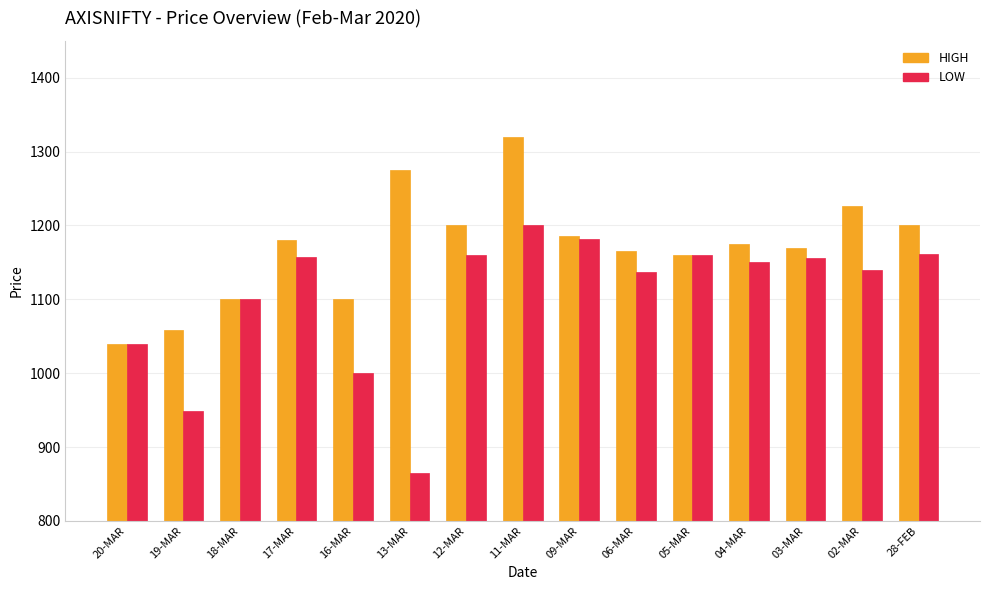

Is the value of LOW at 20-MAR greater than the value of HIGH at 02-MAR?

No